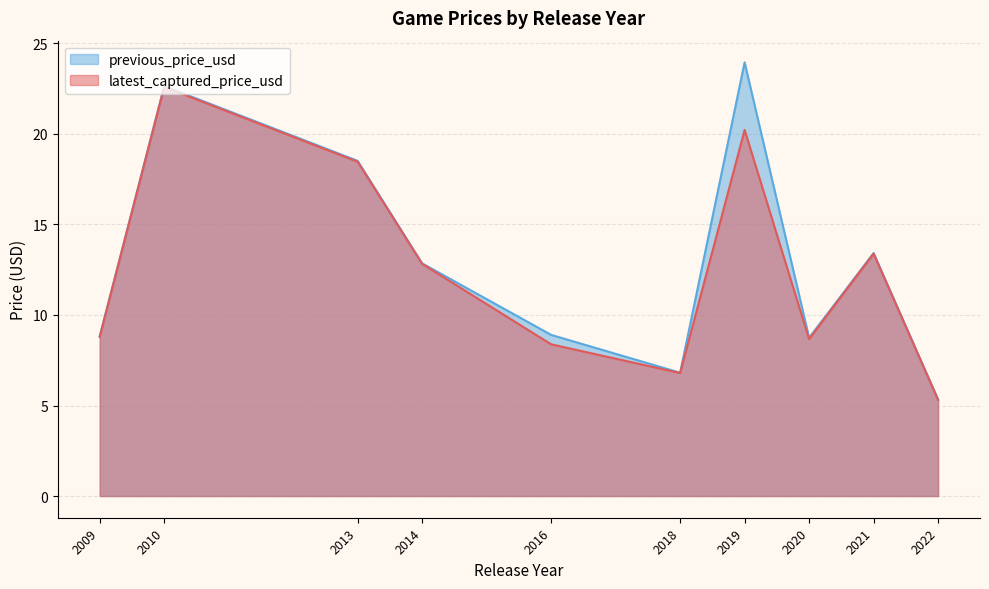

How many interior local valleys does the latest_captured_price_usd series have?

2